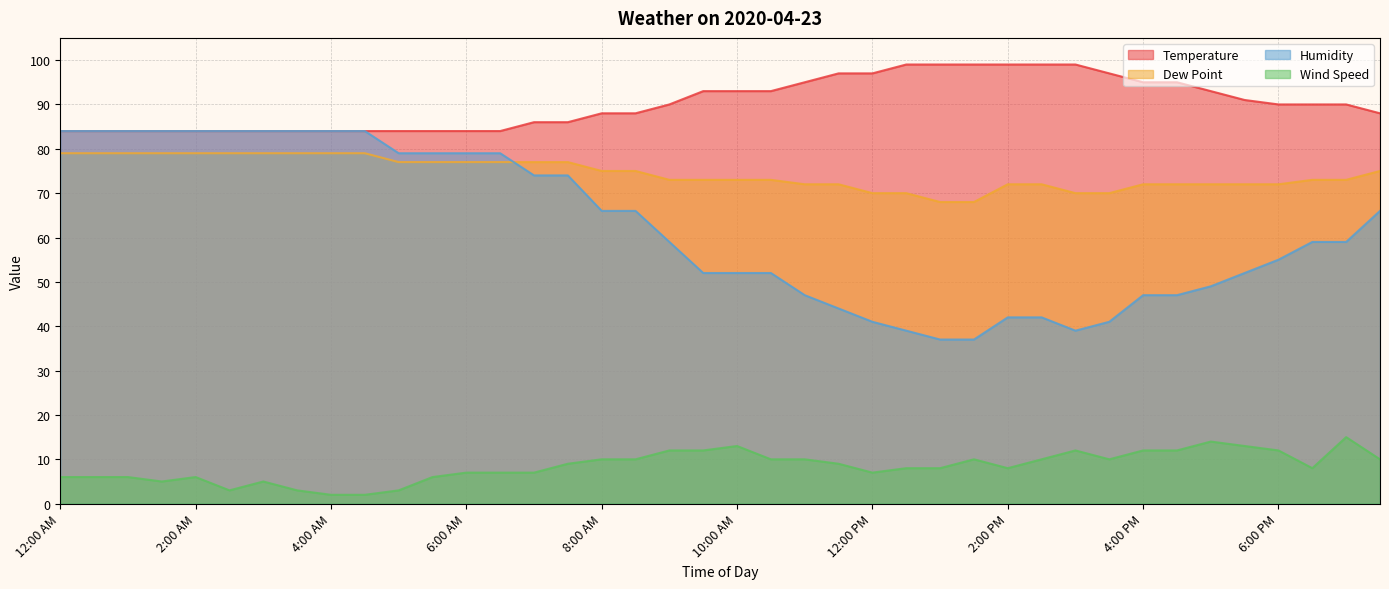

What is the greatest value displayed?

99